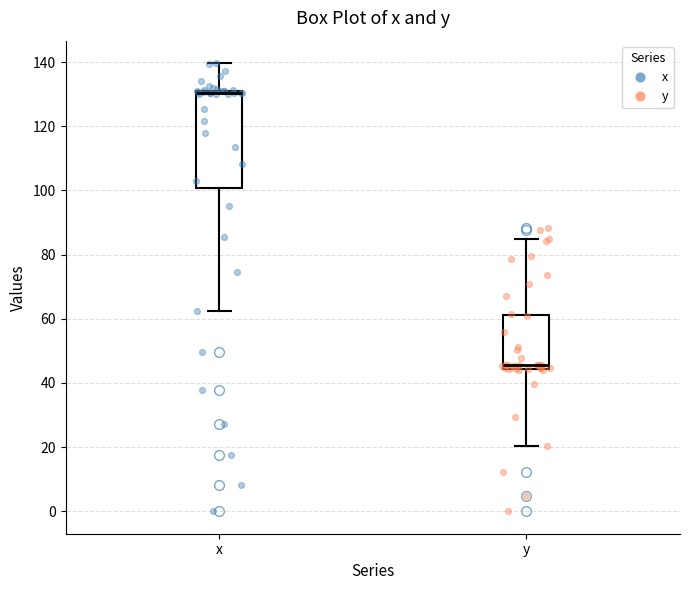

Reading left to right, read every box against the y-axis: the position of its median line, the range the box covers, and the ends of its whiskers. The values are not printed on the chart, so give them approximately, as read against the axis.

x: median 130, box 100 to 132, whiskers 62 to 140
y: median 46, box 44 to 62, whiskers 20 to 86